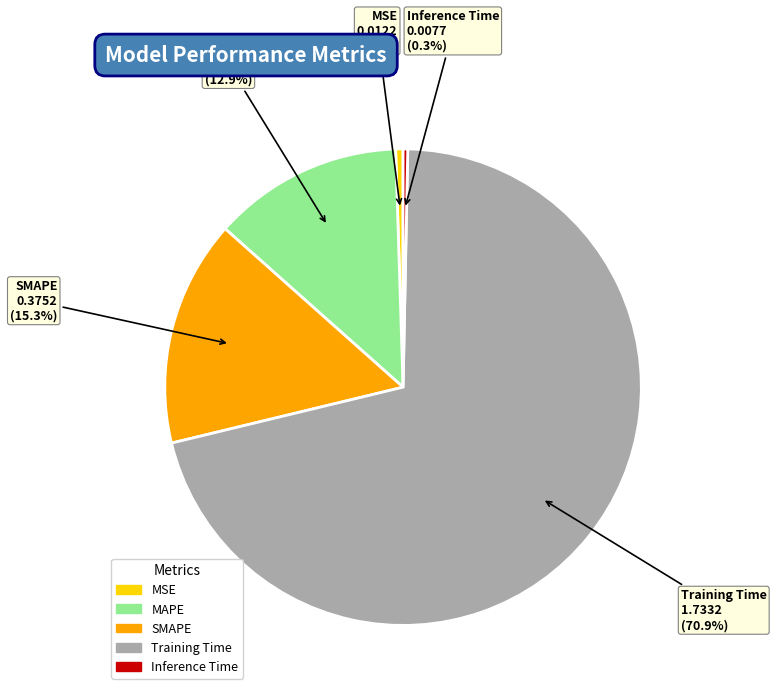

Combined, do SMAPE and Inference Time account for over 50%?

No